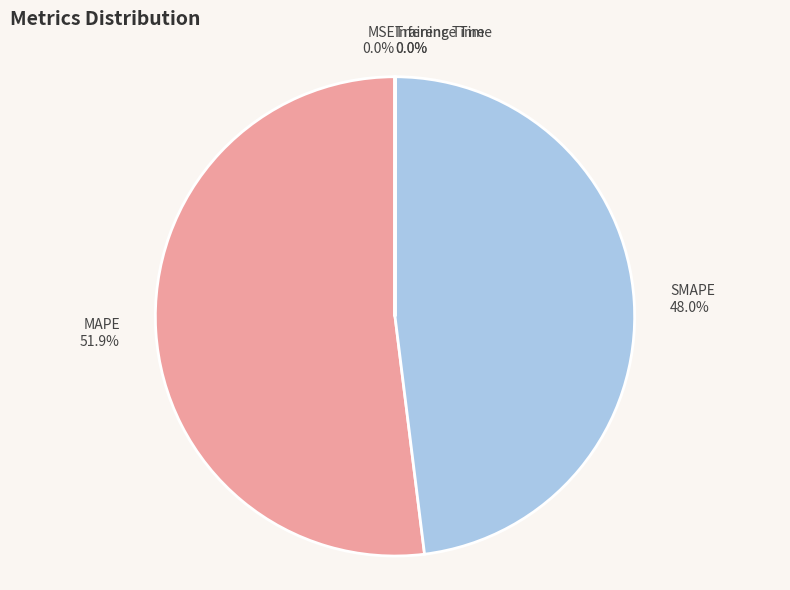

Which category has the biggest portion of the pie?

MAPE